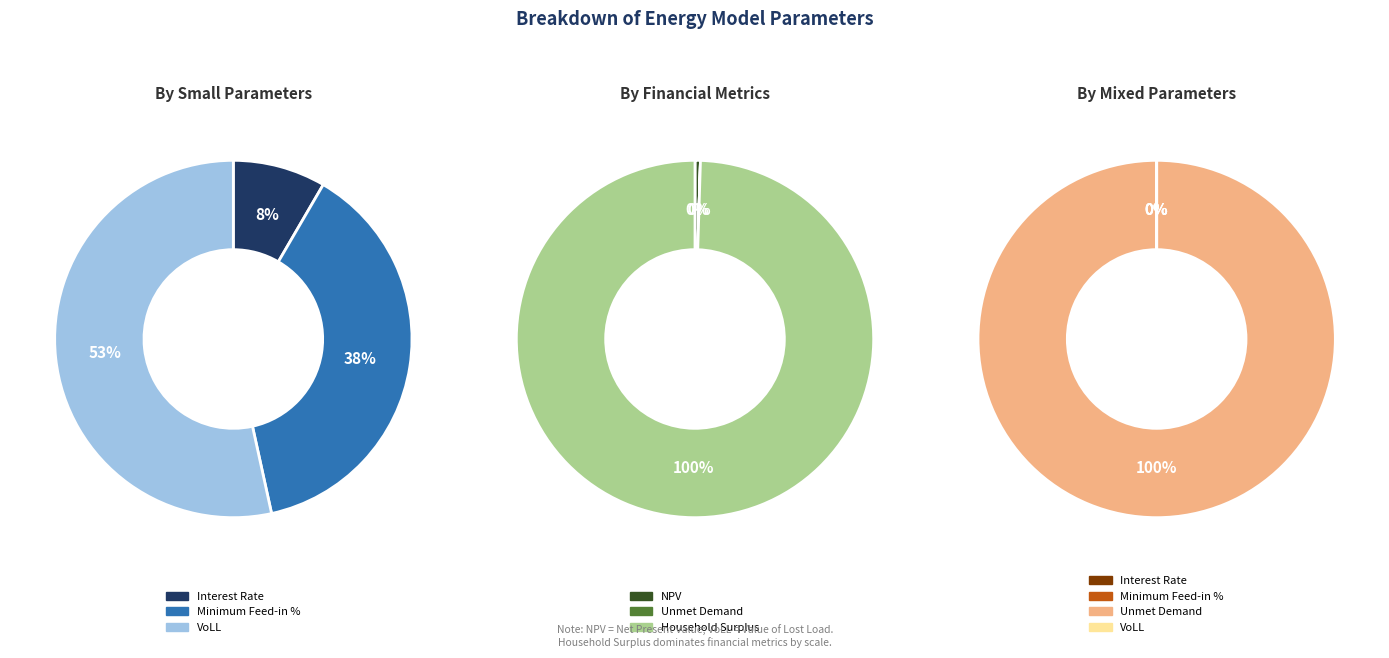

The Interest Rate slice represents 1% of the pie. True or false?

False